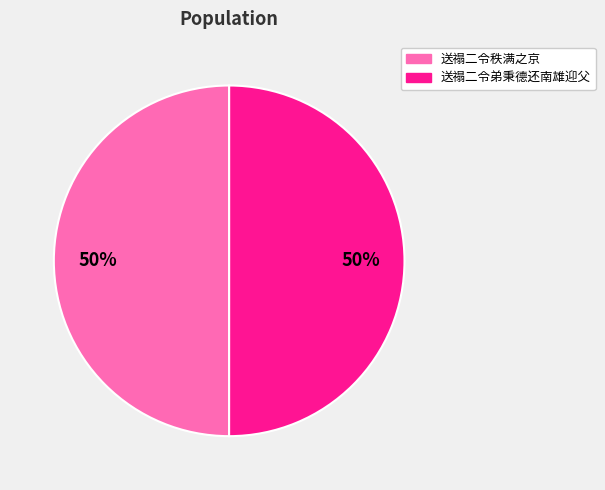

What is the ratio of the value at 送禢二令秩满之京 to the value at 送禢二令弟秉德还南雄迎父?

1.0